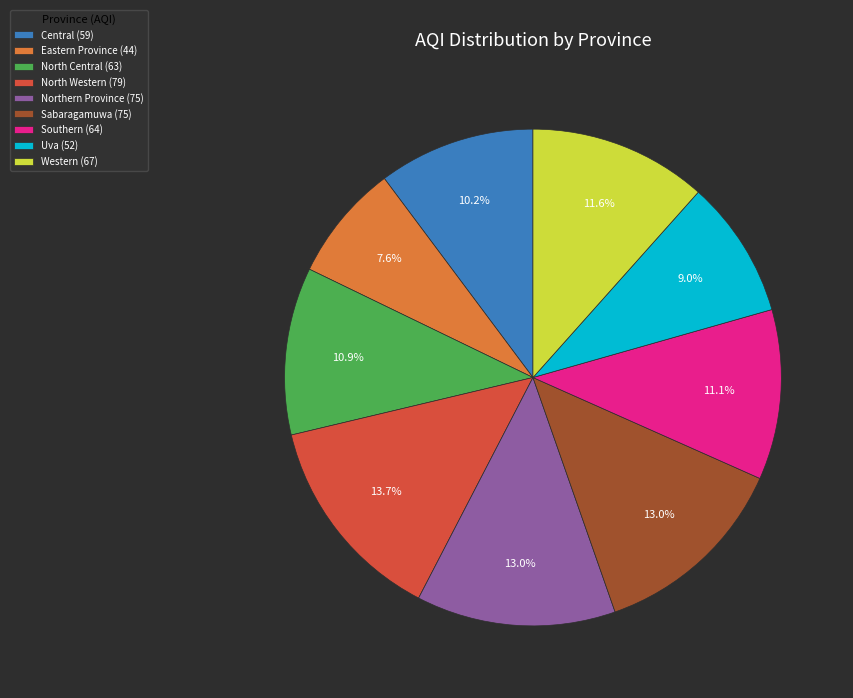

Which has a higher value, Eastern Province or Western?

Western